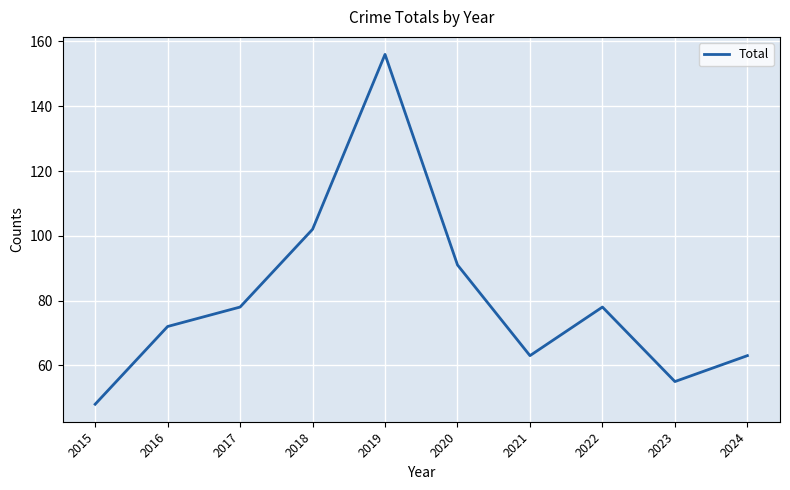

Does the chart have visible grid lines?

Yes